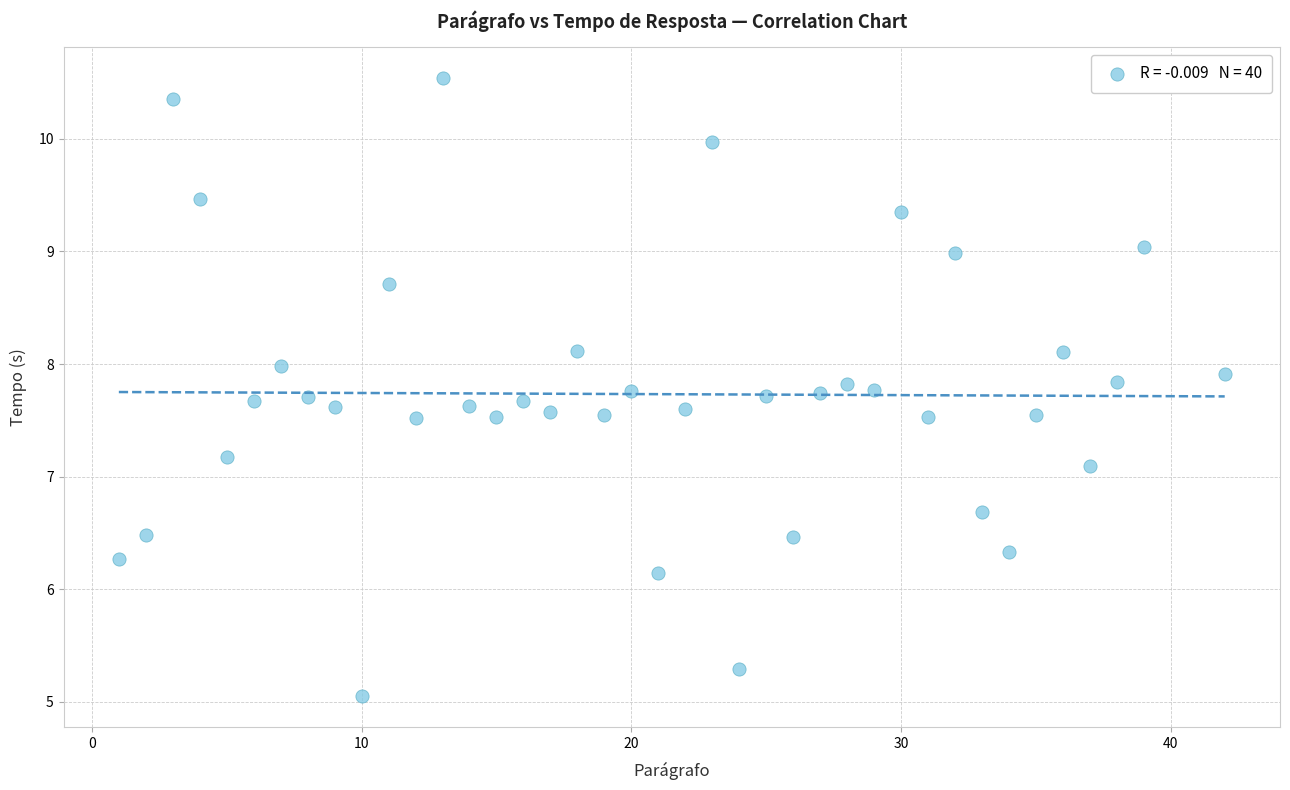

What Y value in the scatter plot is closest to 7?

7.1